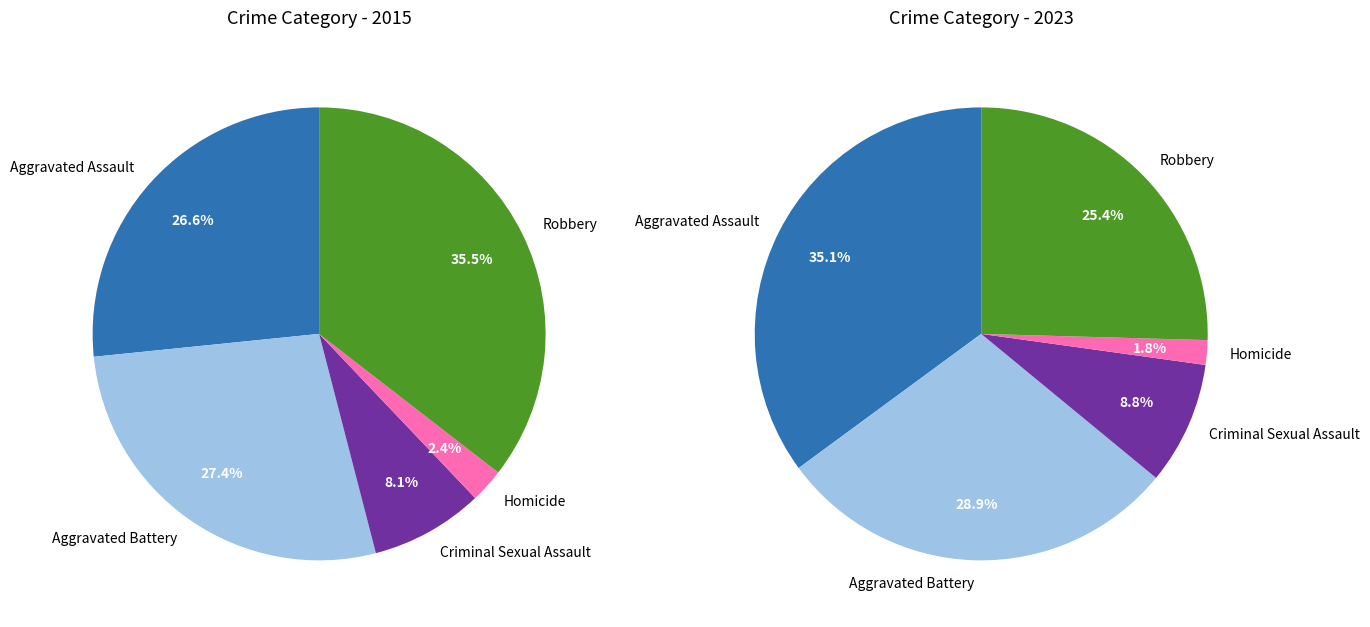

Which series changed the most between values_2023 and 2?

values_2015